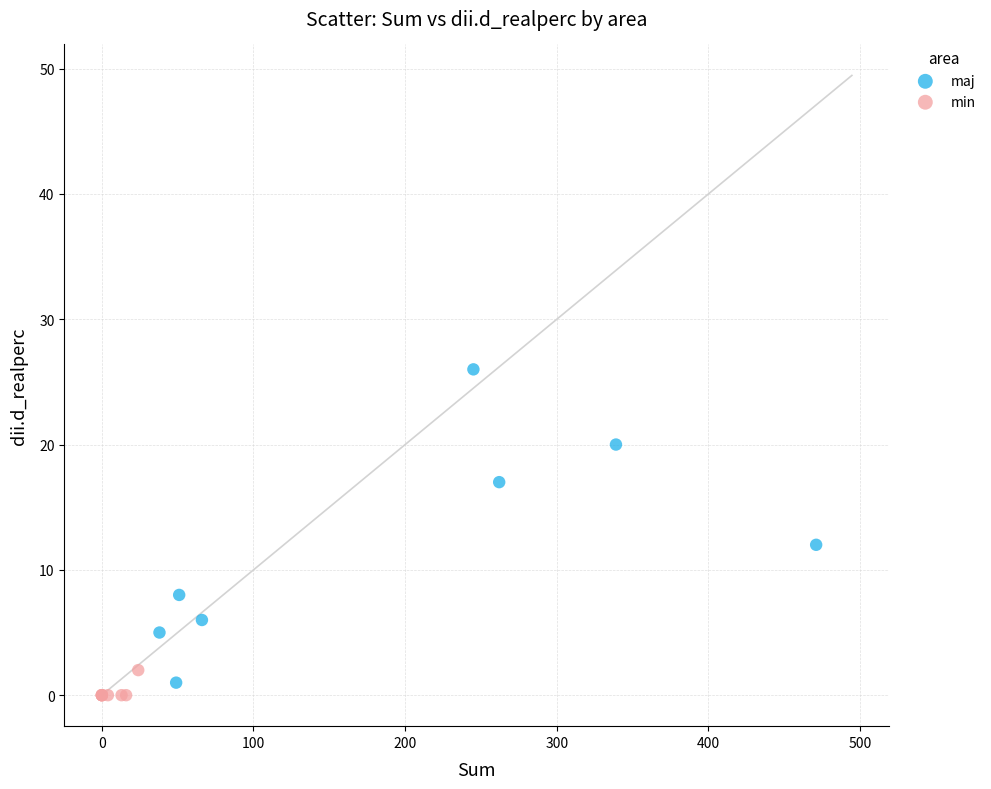

Which series has the largest Y range (max minus min)?

maj